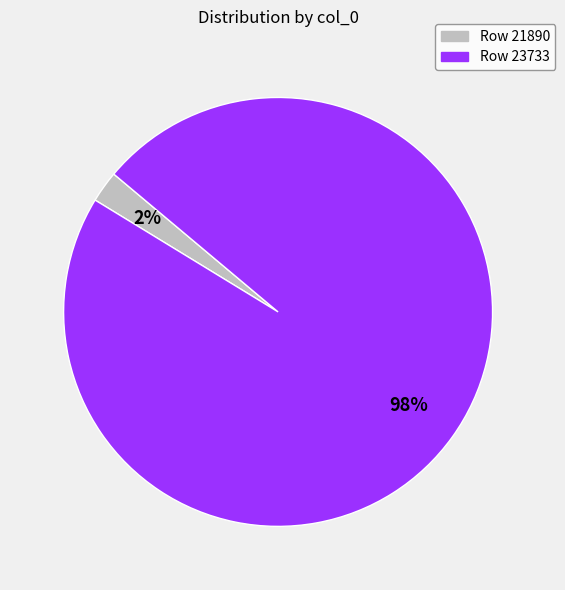

Does any single category account for the majority?

Yes